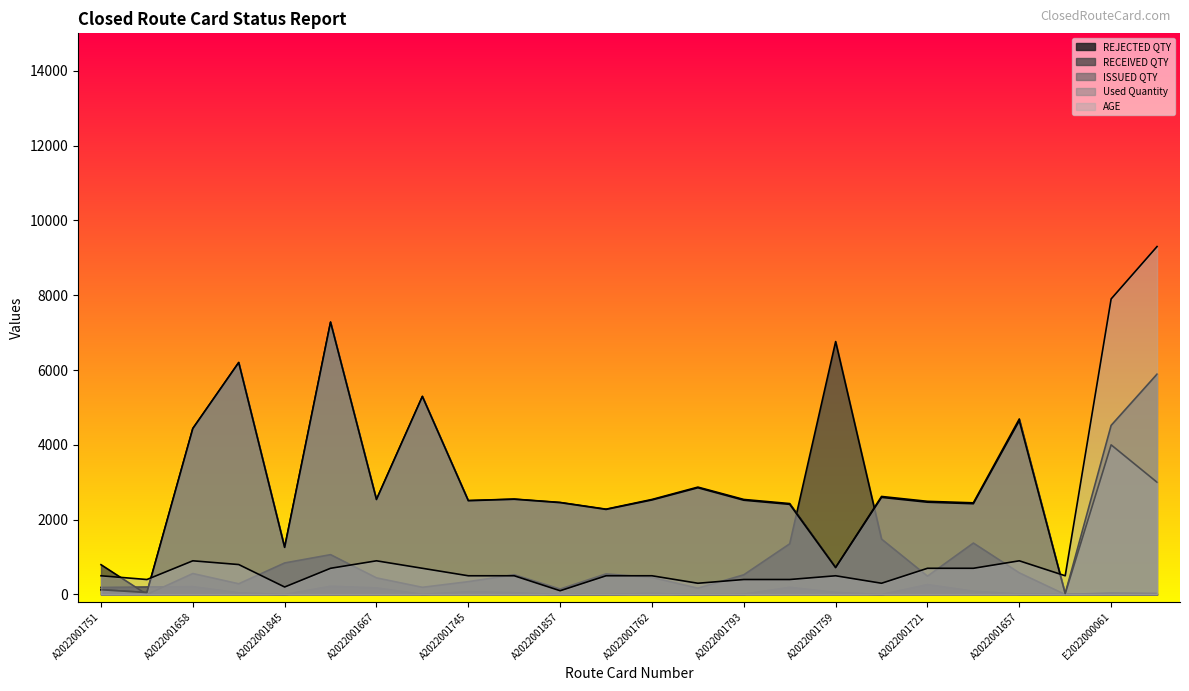

How many interior local valleys does the Used Quantity series have?

8